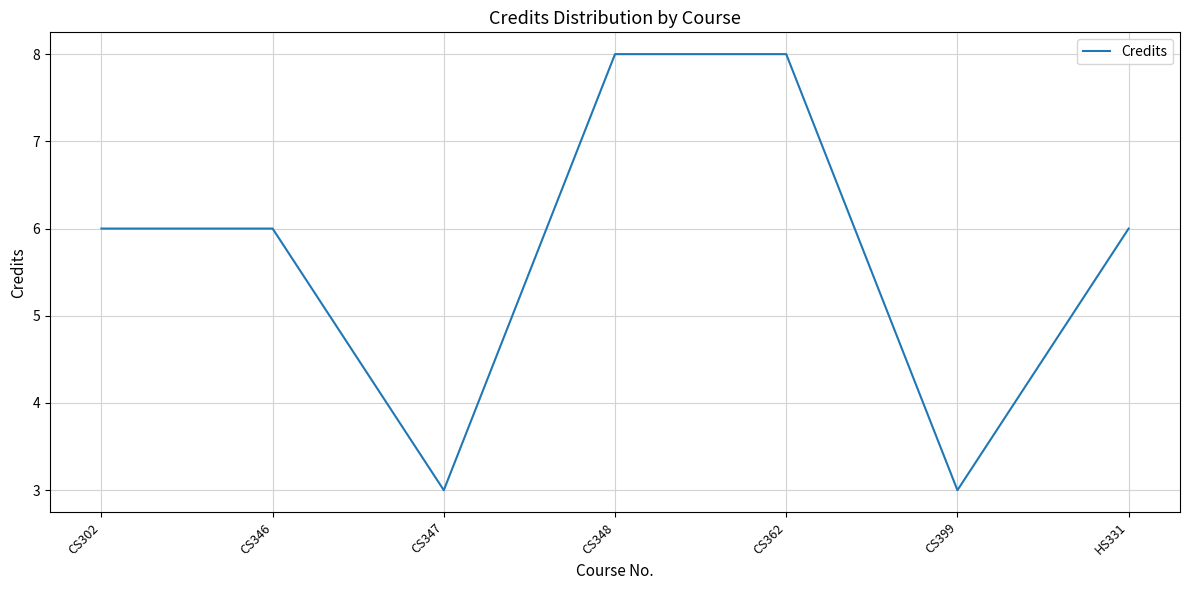

What is the change in value from CS347 to CS348?

+5